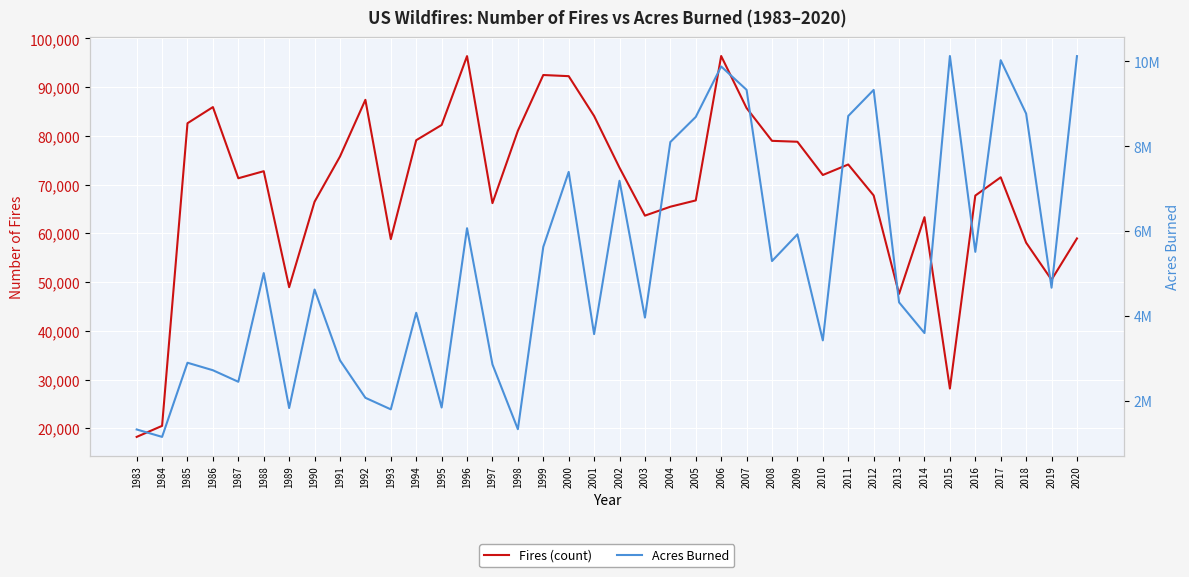

What is the sum of the Fires (count) values at 2007 and 1996?

182068